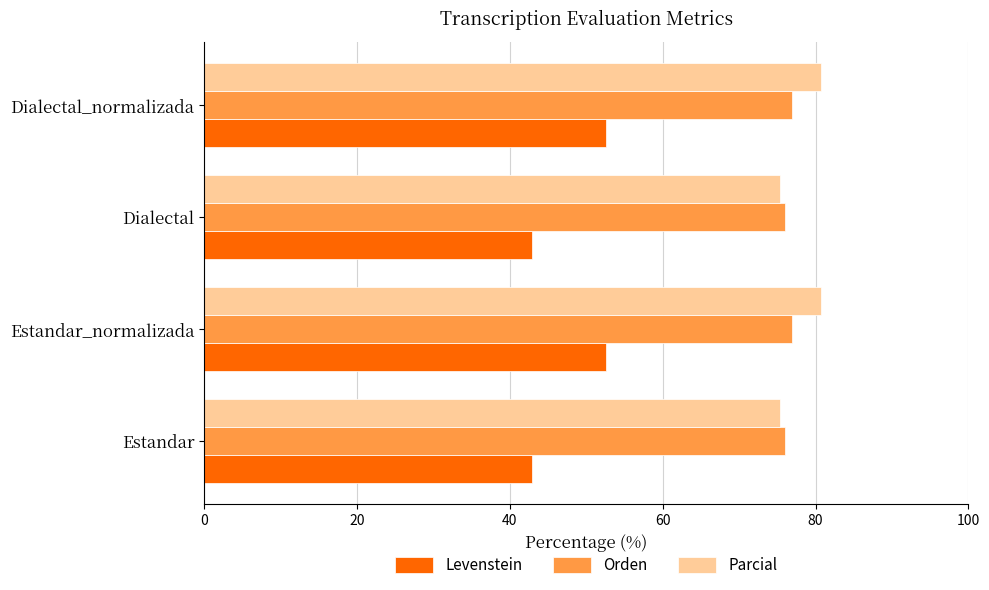

Is it true that Orden equals 76.9 at Dialectal_normalizada?

True